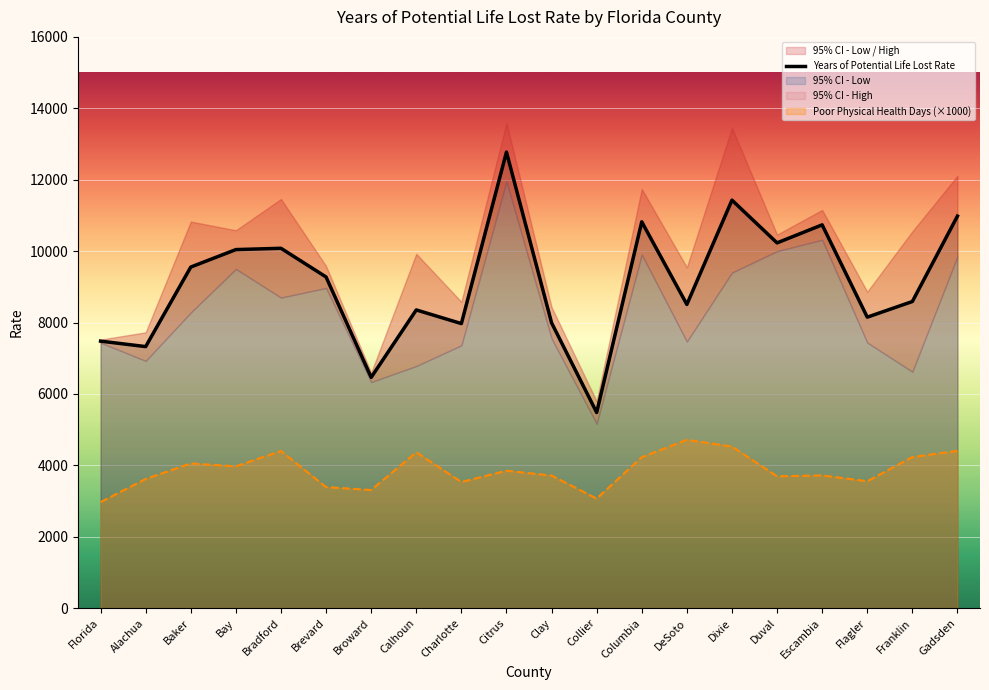

What is the highest value of the Poor Physical Health Days (×1000) series?

4714.2